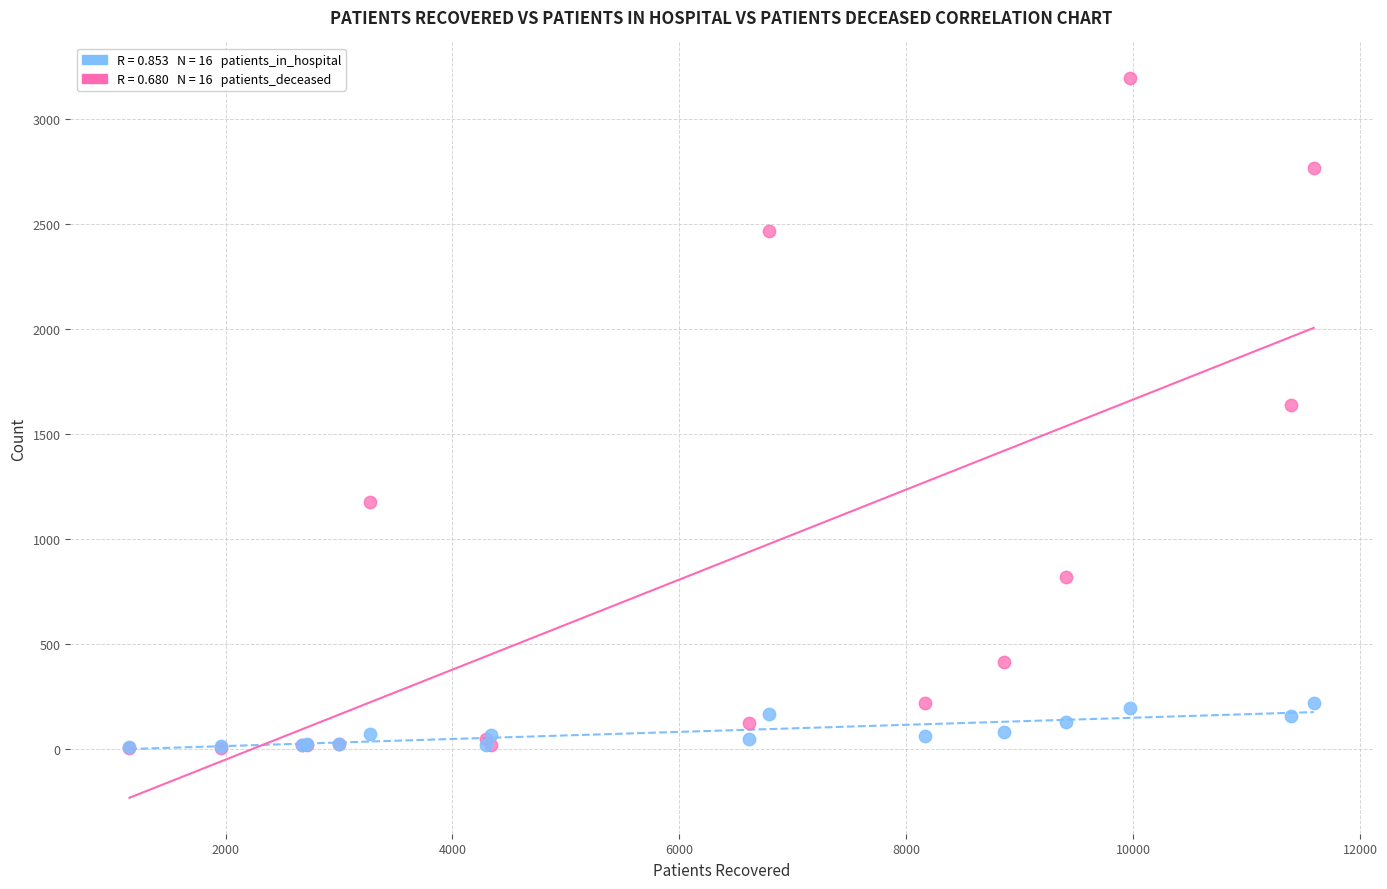

Across all series, what Y value is closest to 1598?

1639